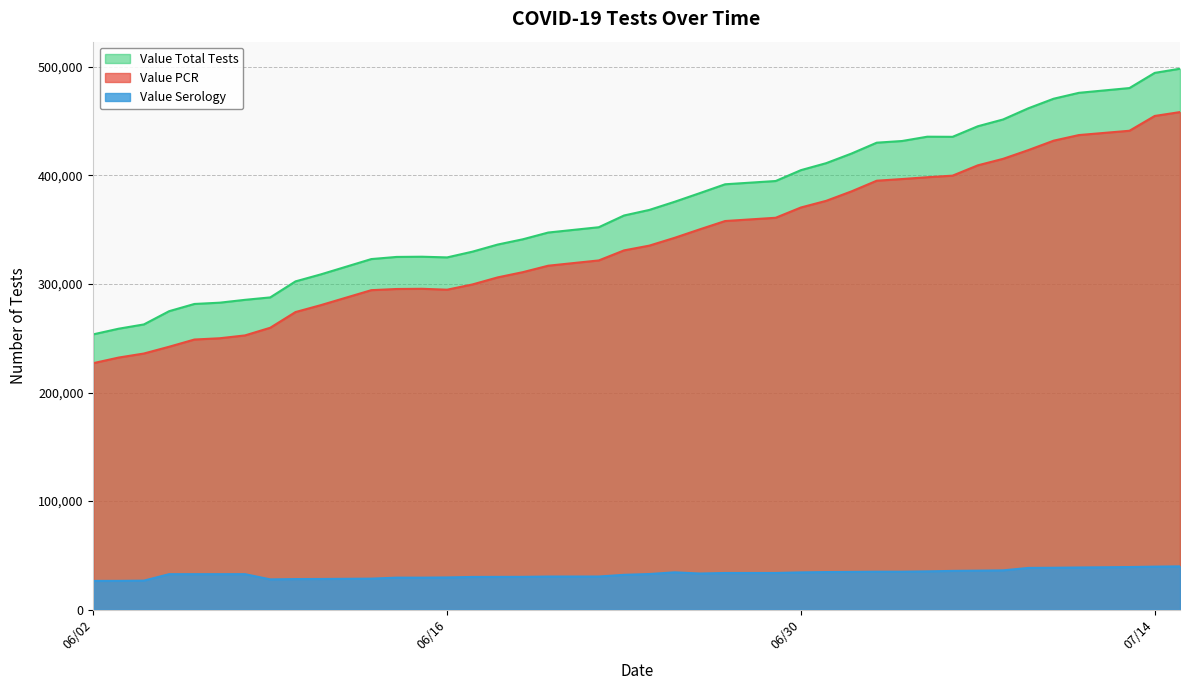

How many data points in Value Serology are less than 32876?

20